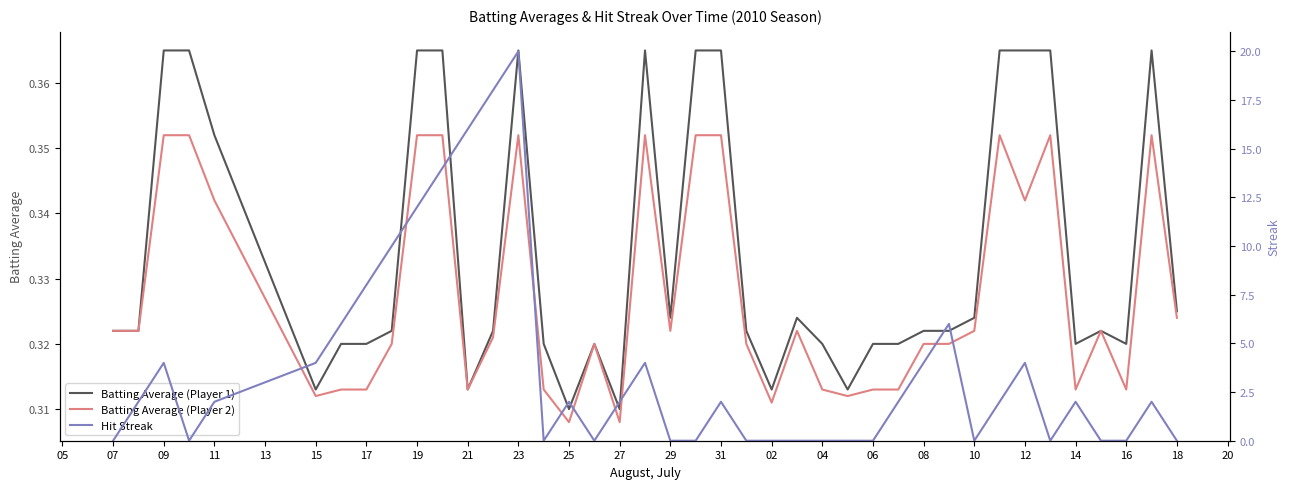

Which has a higher value, 29 or 31?

31